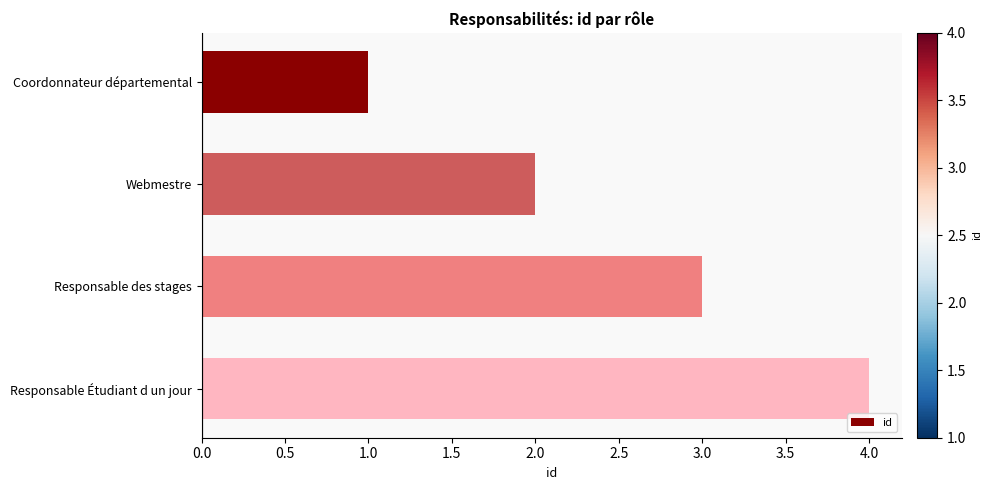

Which has a higher value, Responsable des stages or Coordonnateur départemental?

Responsable des stages